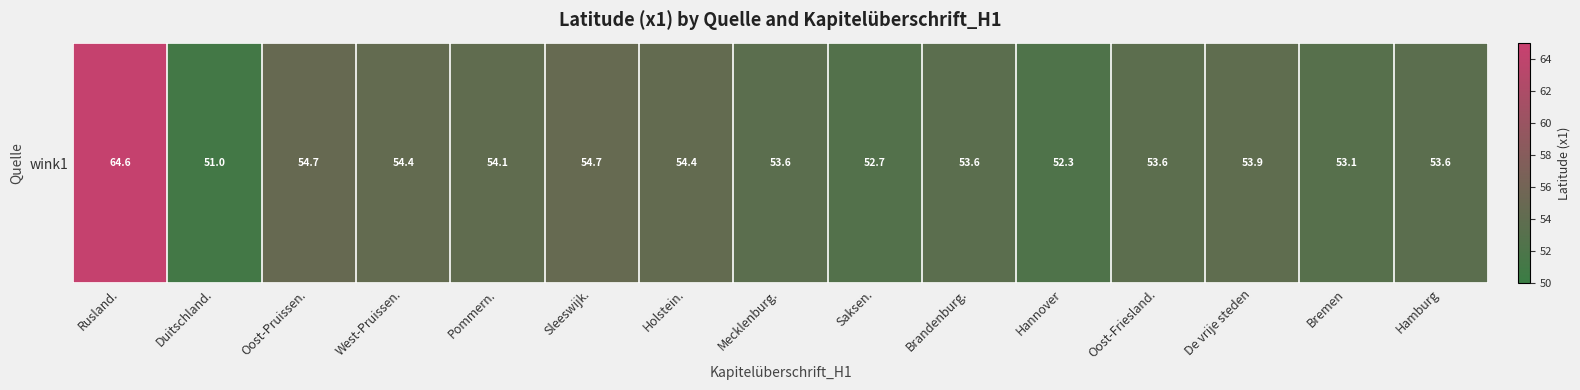

What is the sum of the values at Oost-Friesland. and Duitschland.?

104.7